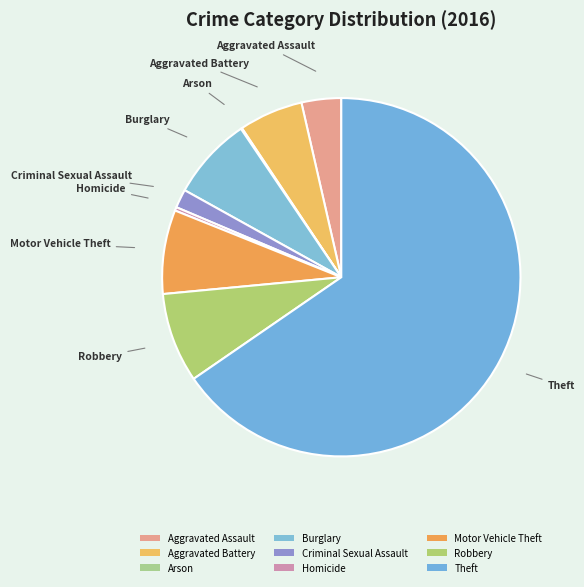

How many segments does this pie chart have?

9